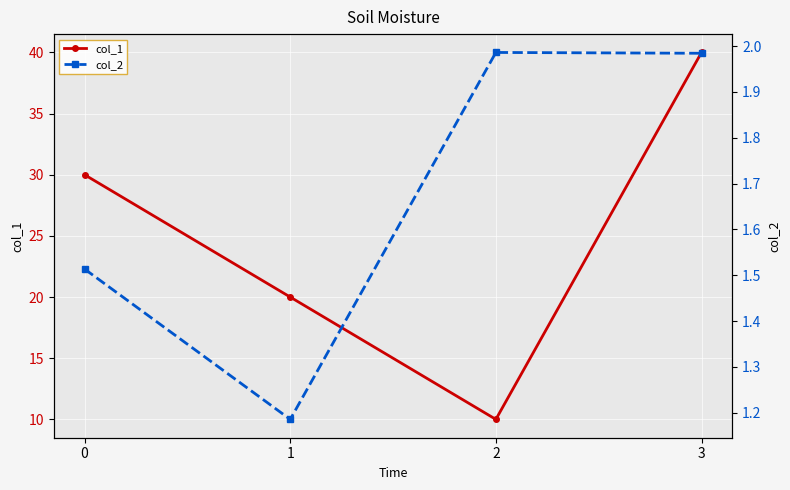

What is the value of the col_1 point at the 2nd from the left?

20